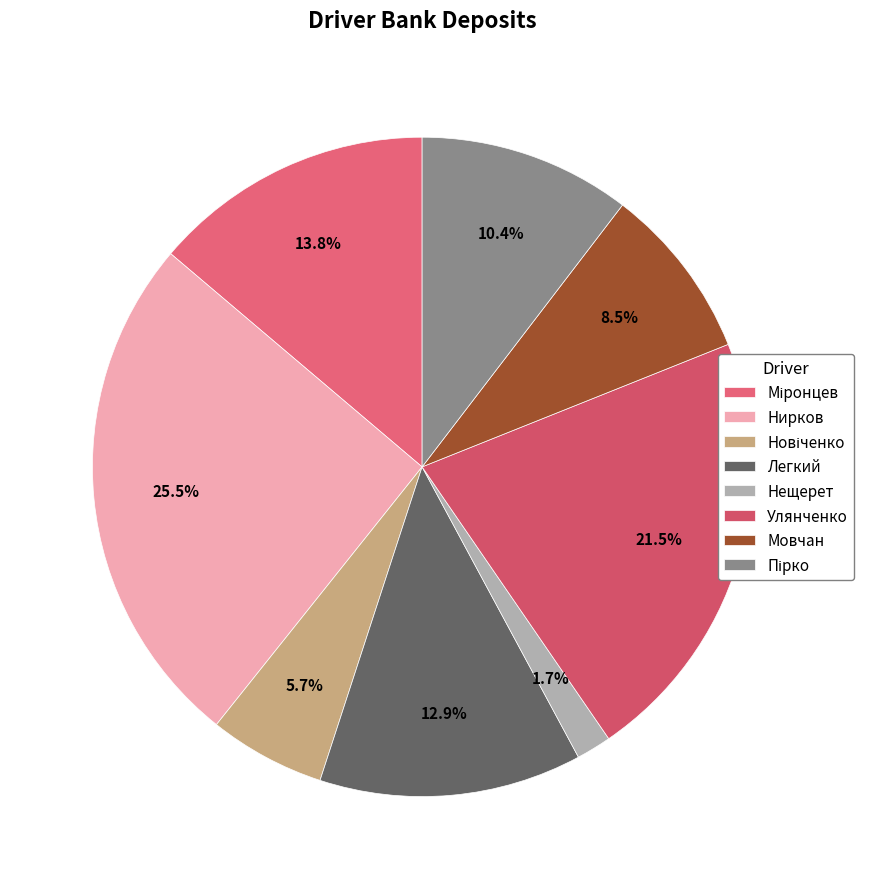

What is the change in value from Міронцев to Пірко?

-241.3